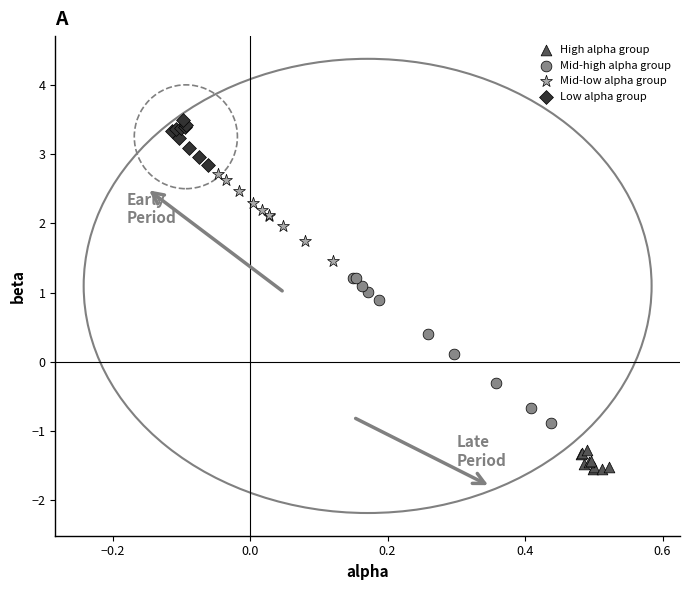

What are all the series names shown in the legend?

High alpha group, Mid-high alpha group, Mid-low alpha group, Low alpha group